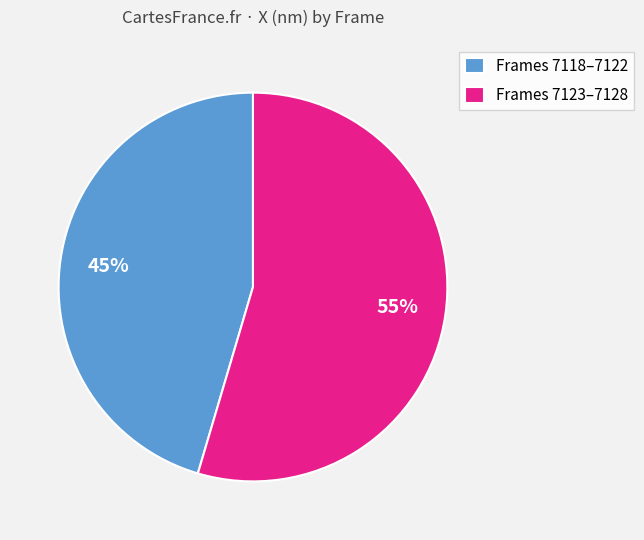

Count the number of slices in the pie.

2